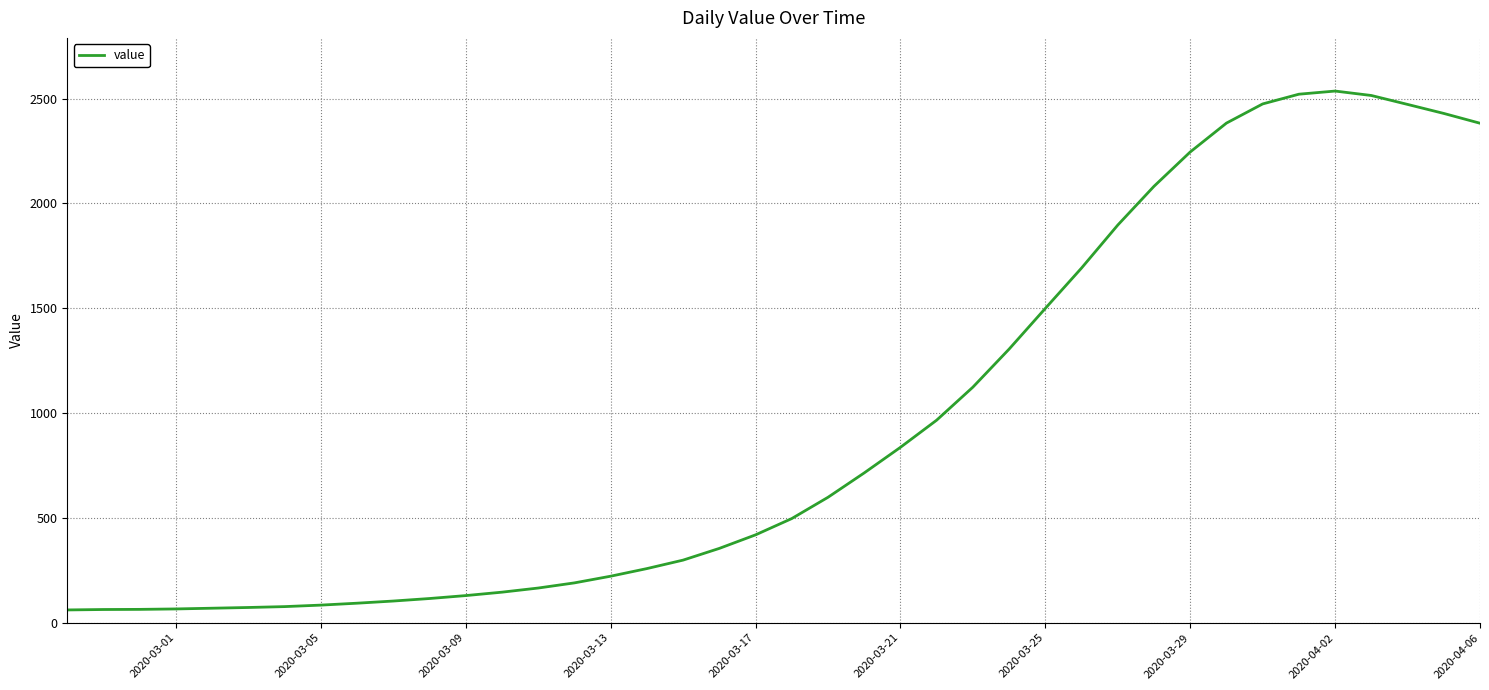

What is the maximum value shown in the chart?

2535.6